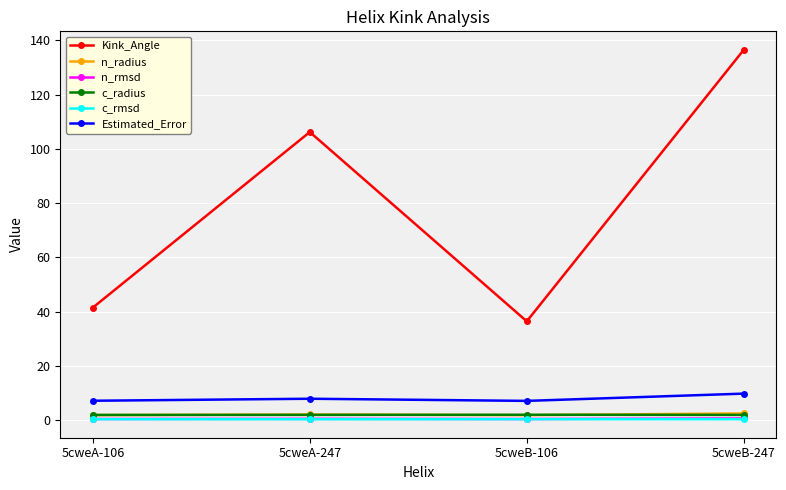

At which category is the sum across all series the highest?

5cweB-247